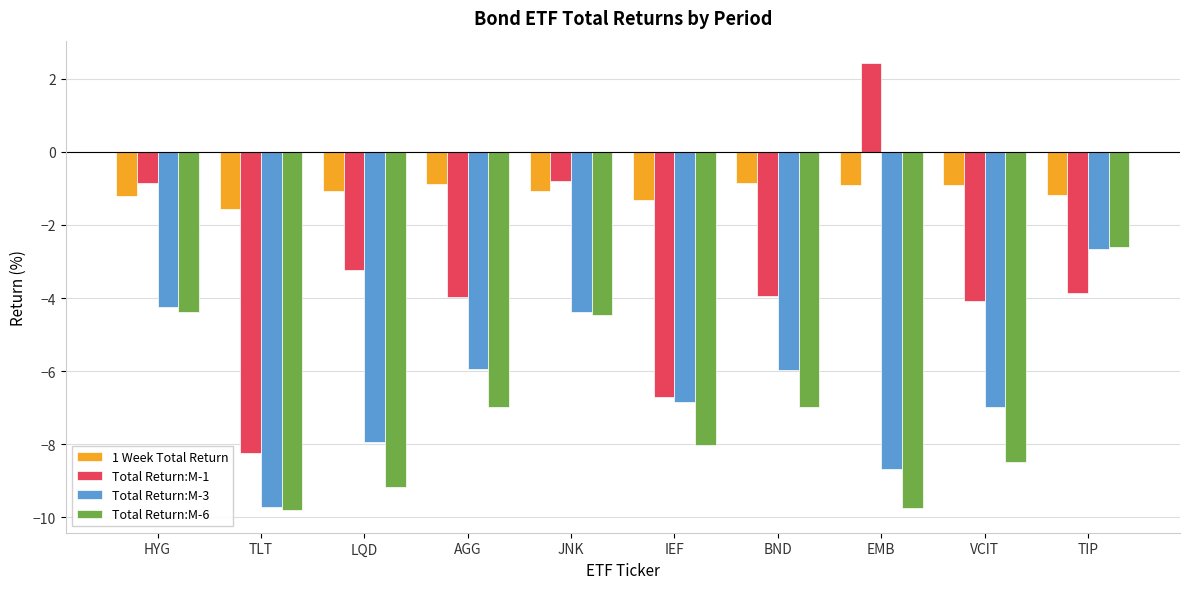

What is the lowest value of the 1 Week Total Return series?

-1.6